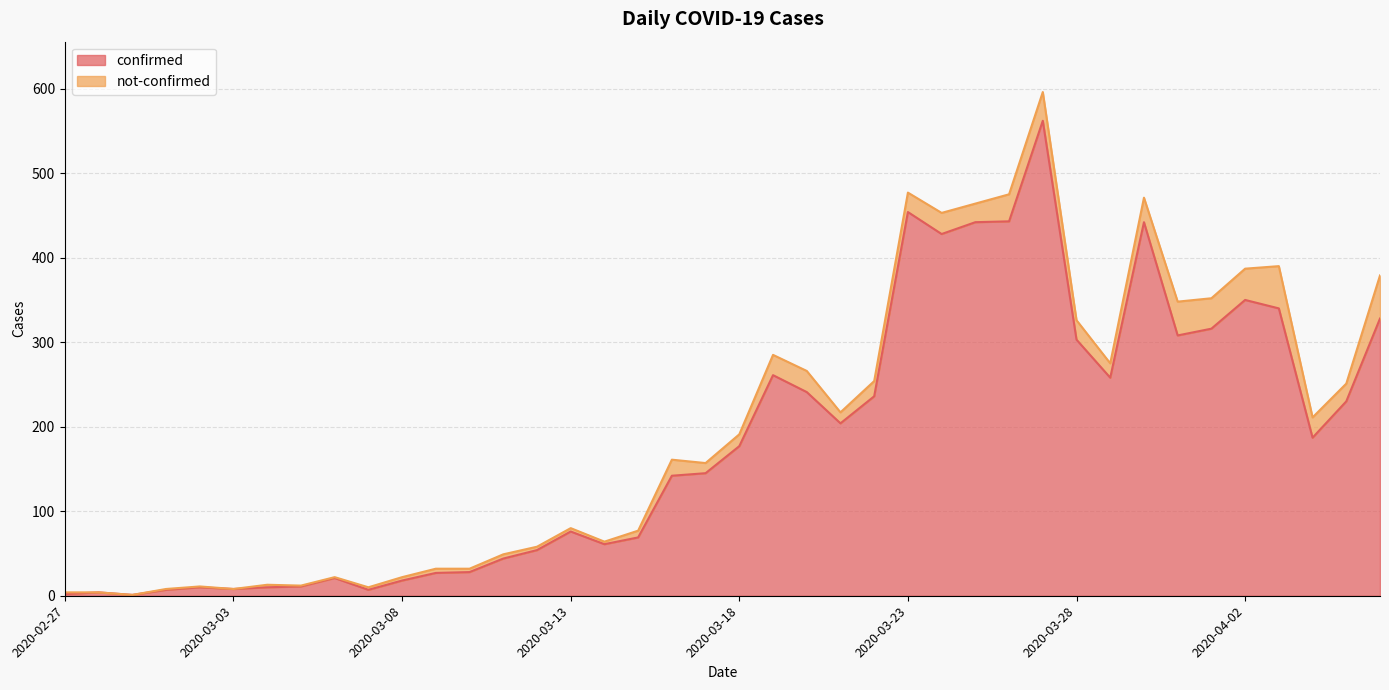

What is the difference between the values at 2020-03-04 and 2020-03-20?

231